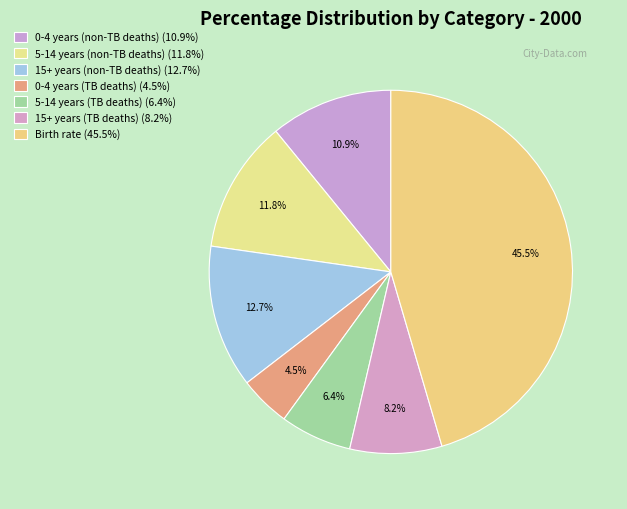

How many segments does this pie chart have?

7